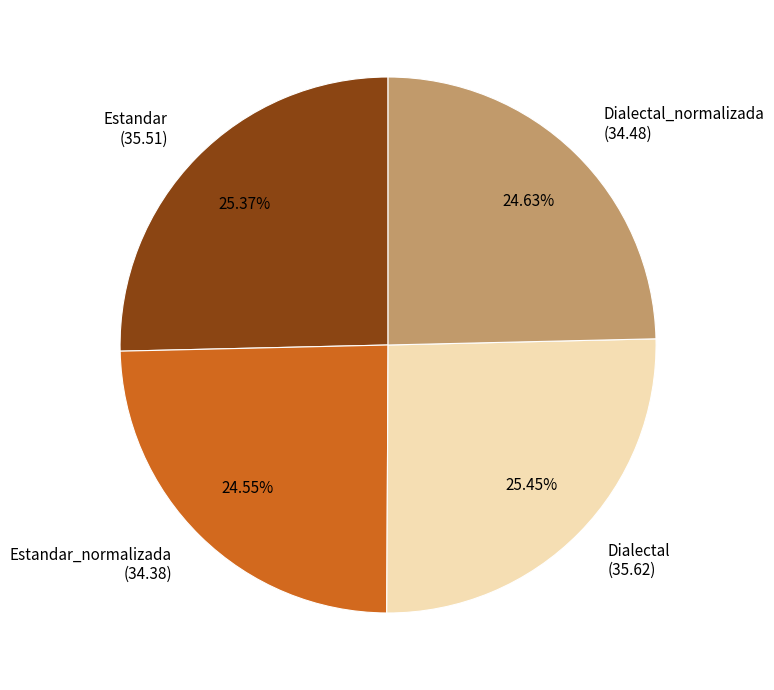

To the nearest percent, what portion does Estandar_normalizada represent?

25%